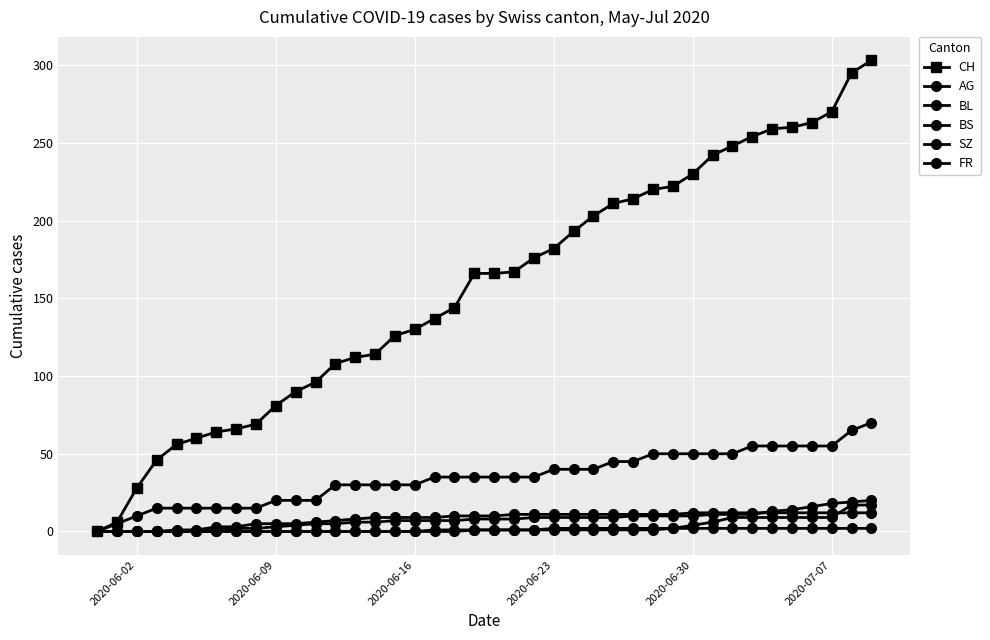

How many lines are shown in the chart?

6